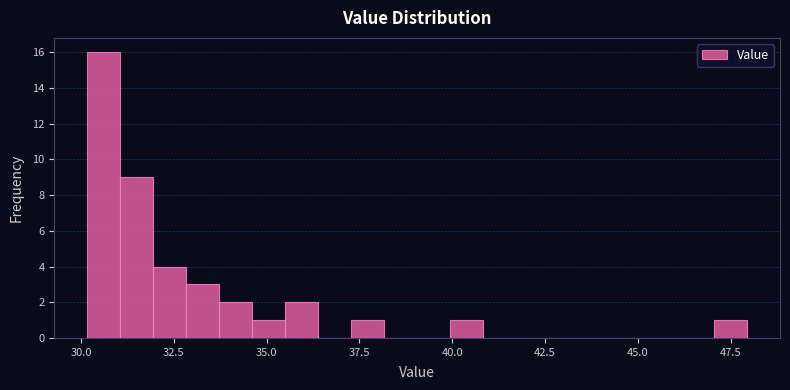

Around what value on the x-axis is the tallest bar? Give the approximate position of its centre, as read against the axis.

30.5